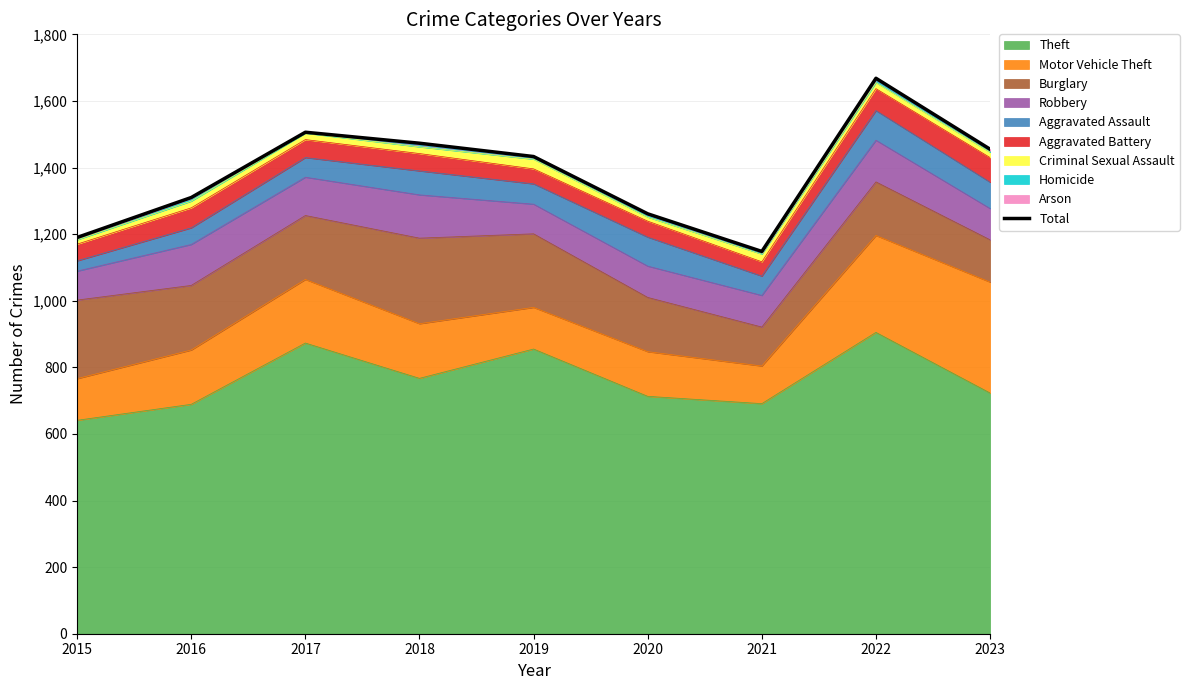

Between 2021 and 2016, which is larger?

2016